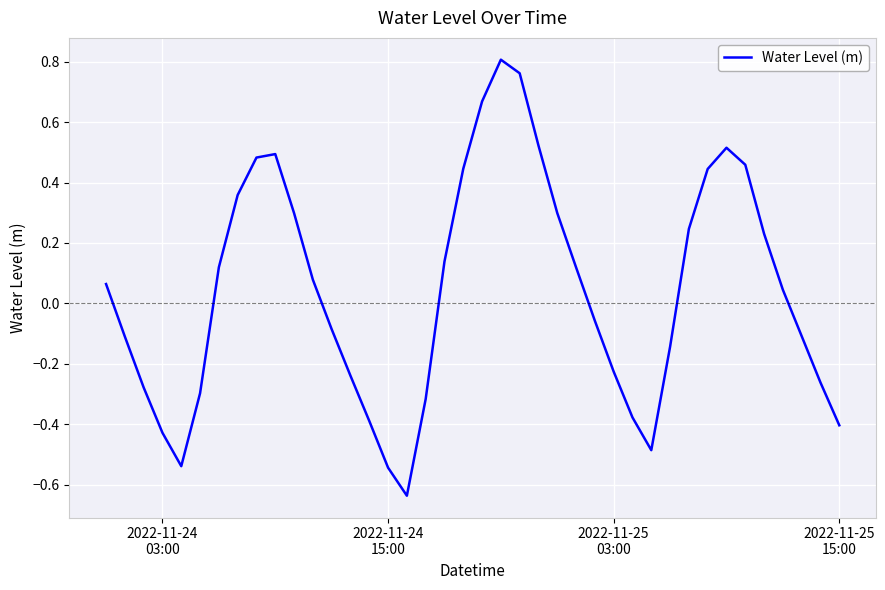

What is the difference between the maximum and minimum values?

1.4